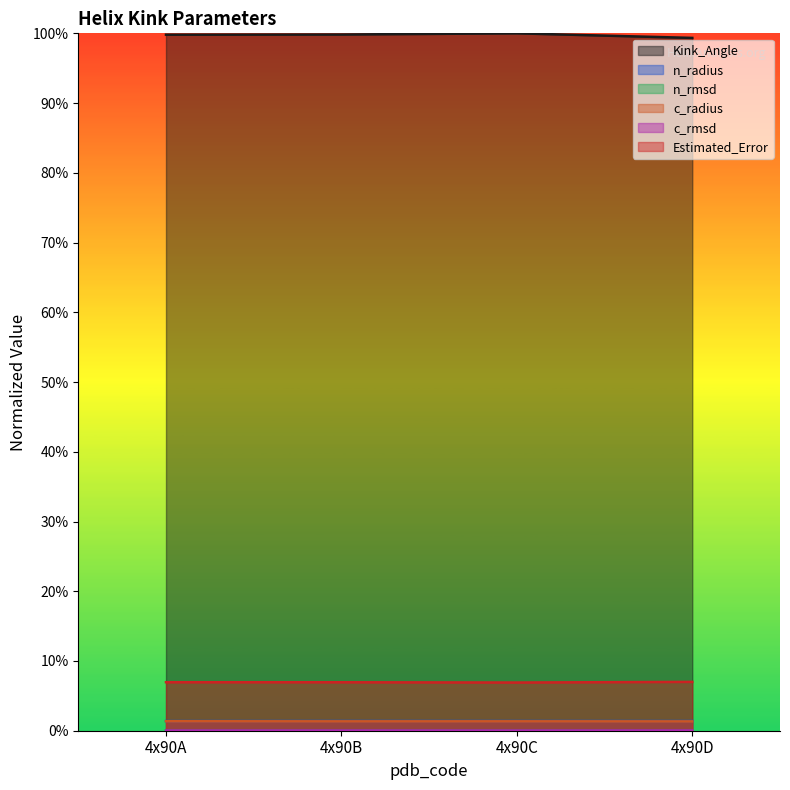

Where is the first local maximum for Kink_Angle?

4x90C